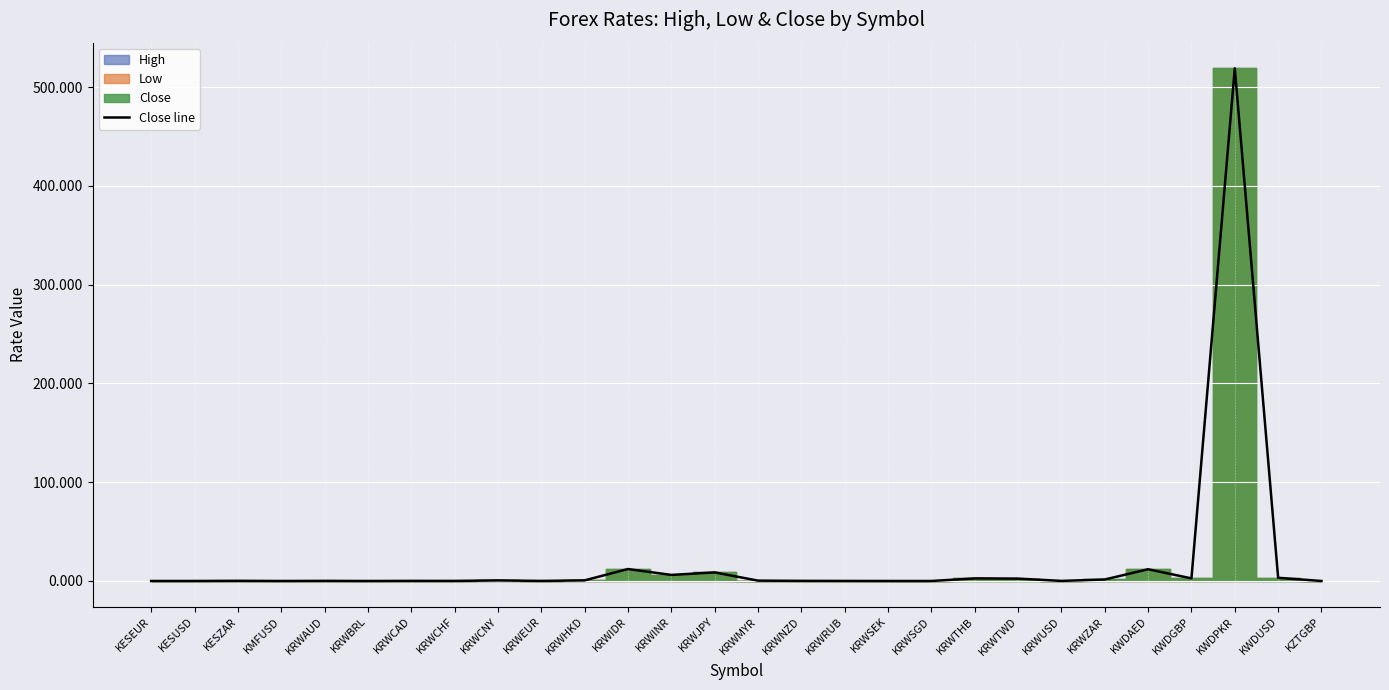

Which label corresponds to the smallest value in the chart?

KRWSGD